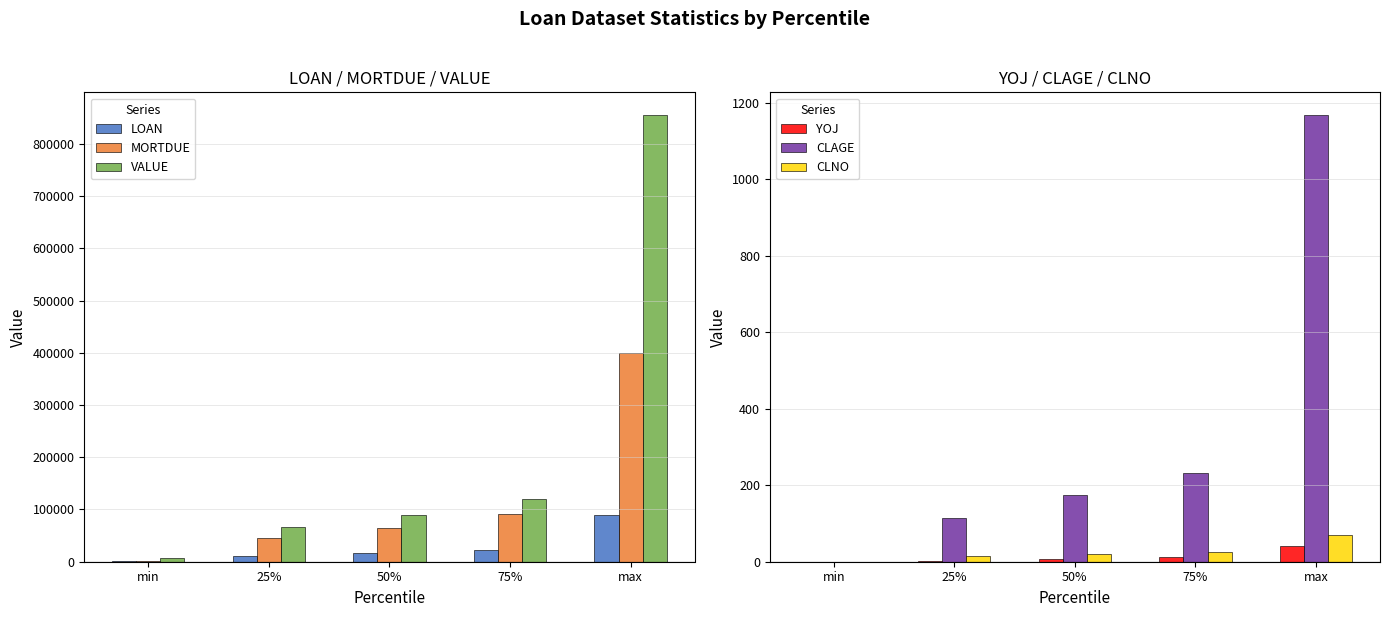

What is the sum of all CLAGE values?

1688.4